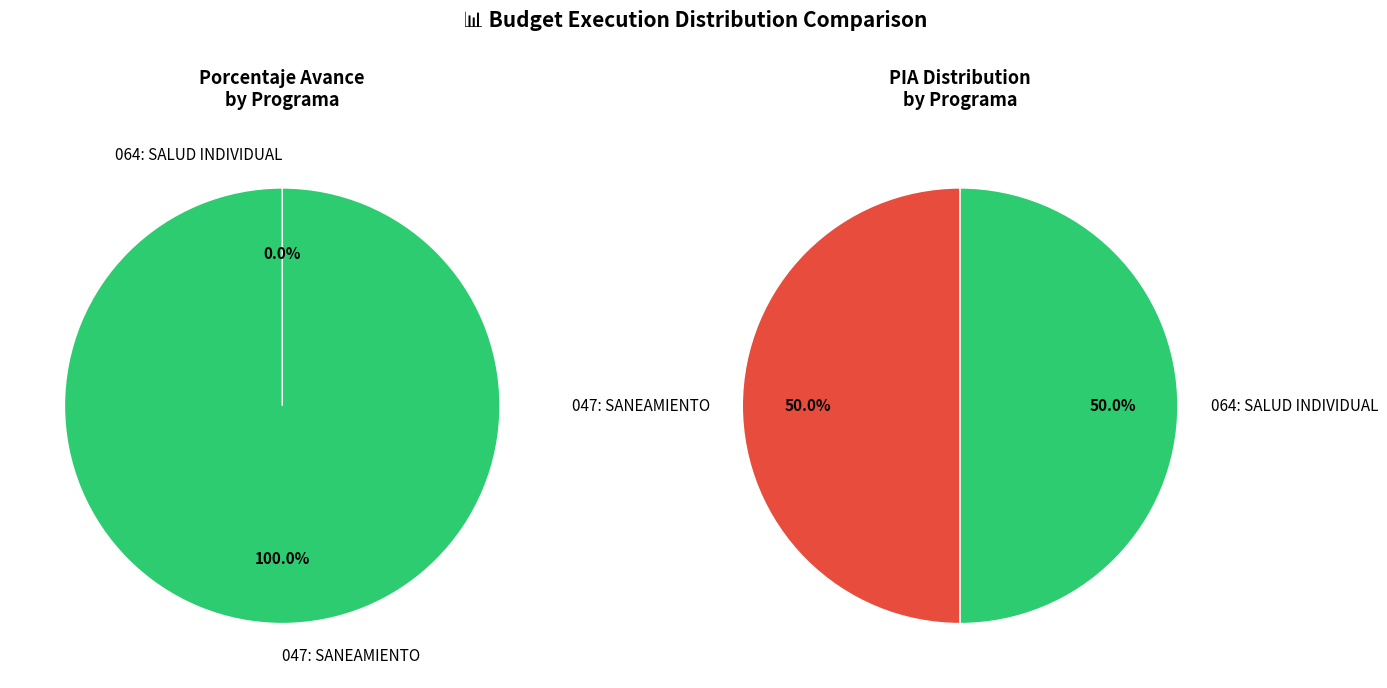

Is it true that 064: SALUD INDIVIDUAL is 1% of the pie?

False